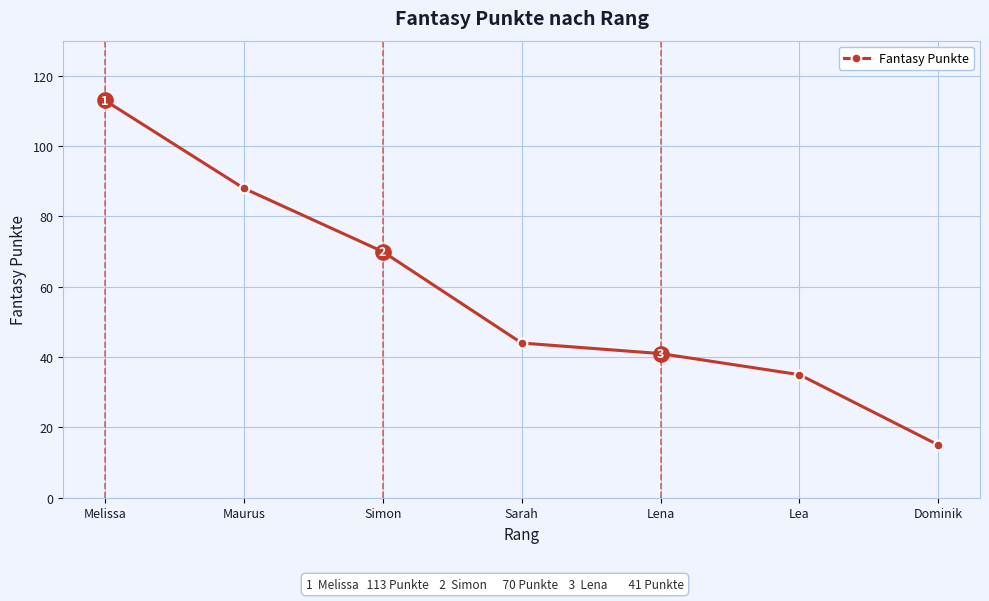

The value at Melissa is 113. True or false?

True